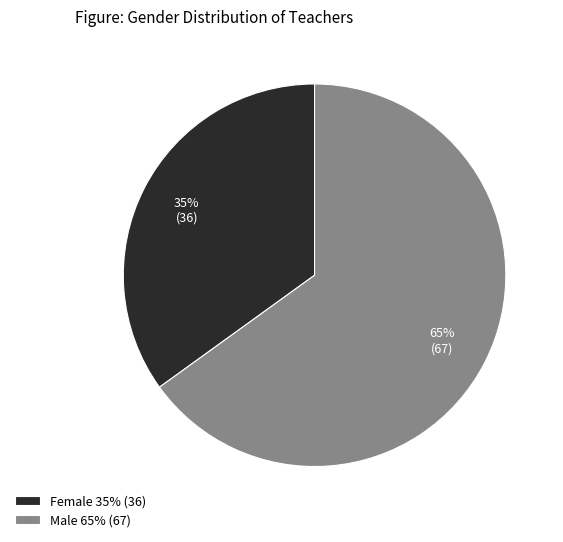

How many segments does this pie chart have?

2